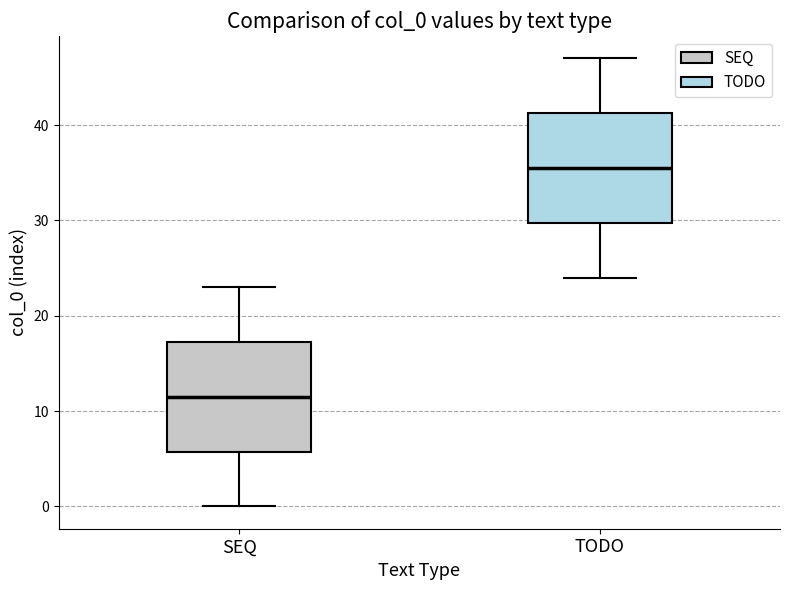

Reading left to right, transcribe this box plot: for each box, give where its median line is, the range the box spans, and where its two whiskers end, as read against the y-axis. The values are not printed on the chart, so give them approximately, as read against the axis.

SEQ: median 12, box 6 to 17, whiskers 0 to 23
TODO: median 36, box 30 to 41, whiskers 24 to 47